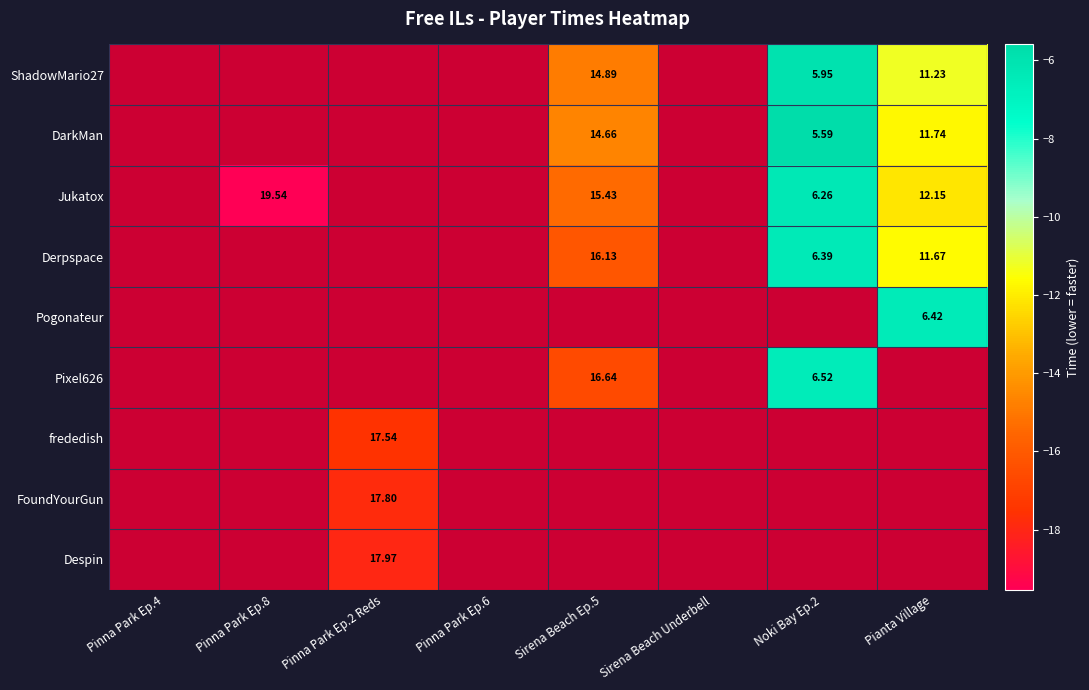

What is the smallest value displayed?

-19.5